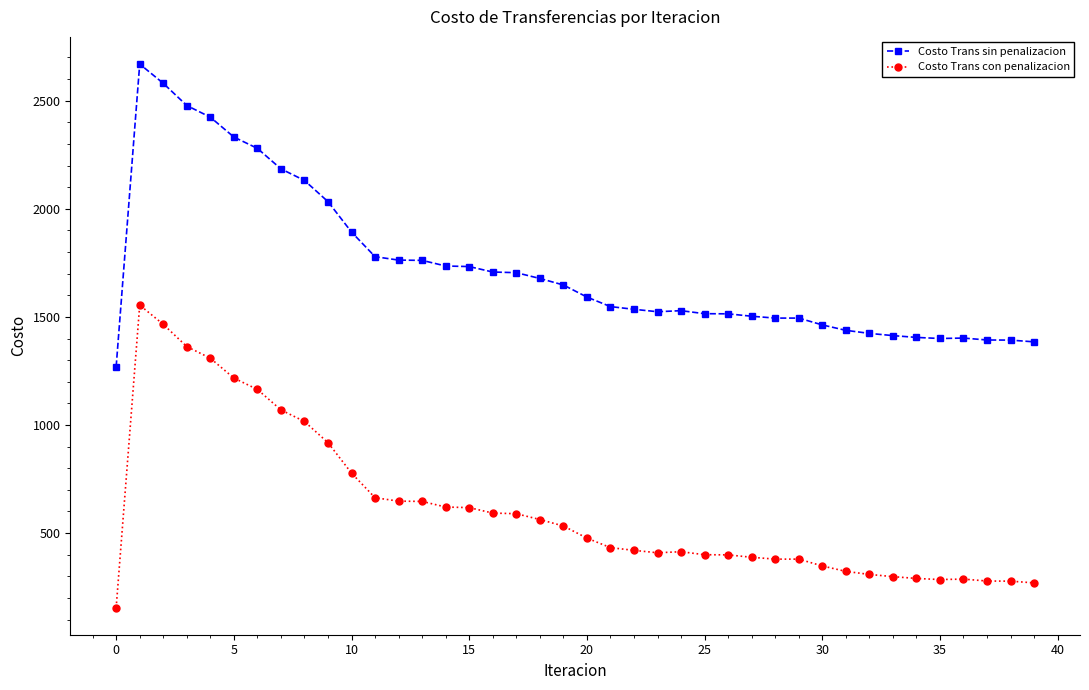

What are all the series names shown in the legend?

Costo Trans sin penalizacion, Costo Trans con penalizacion